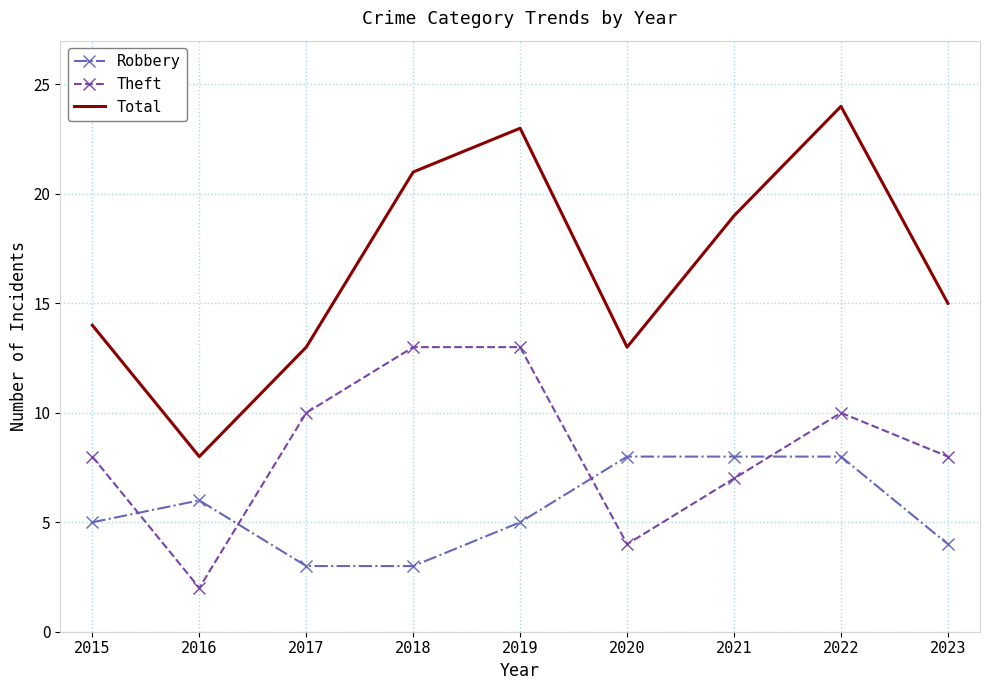

Which category has the lowest value in the Total series?

2016